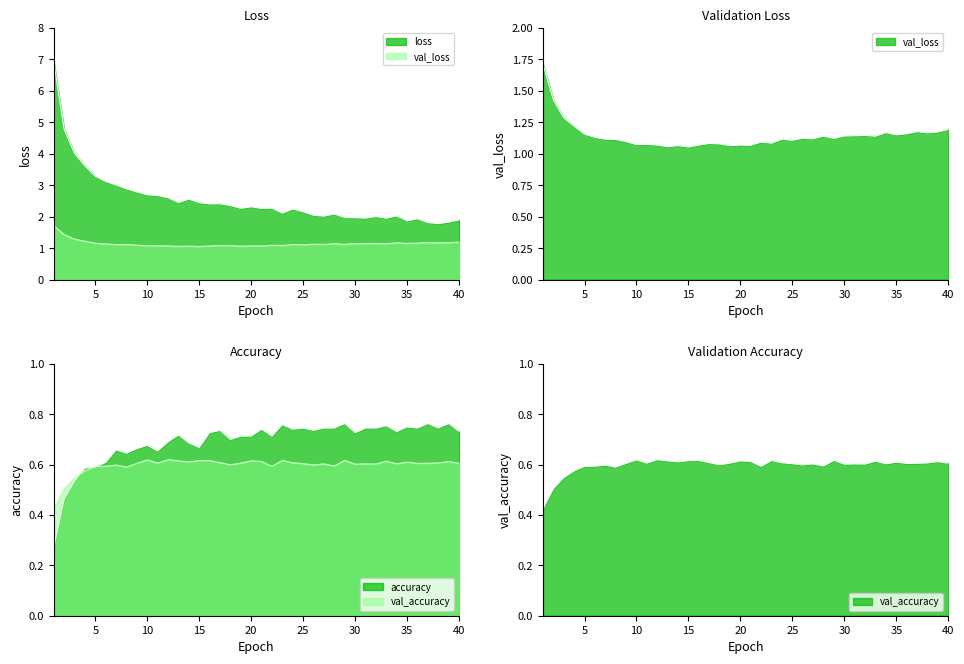

In val_loss, how many points are lower than both neighbors (excluding endpoints)?

12